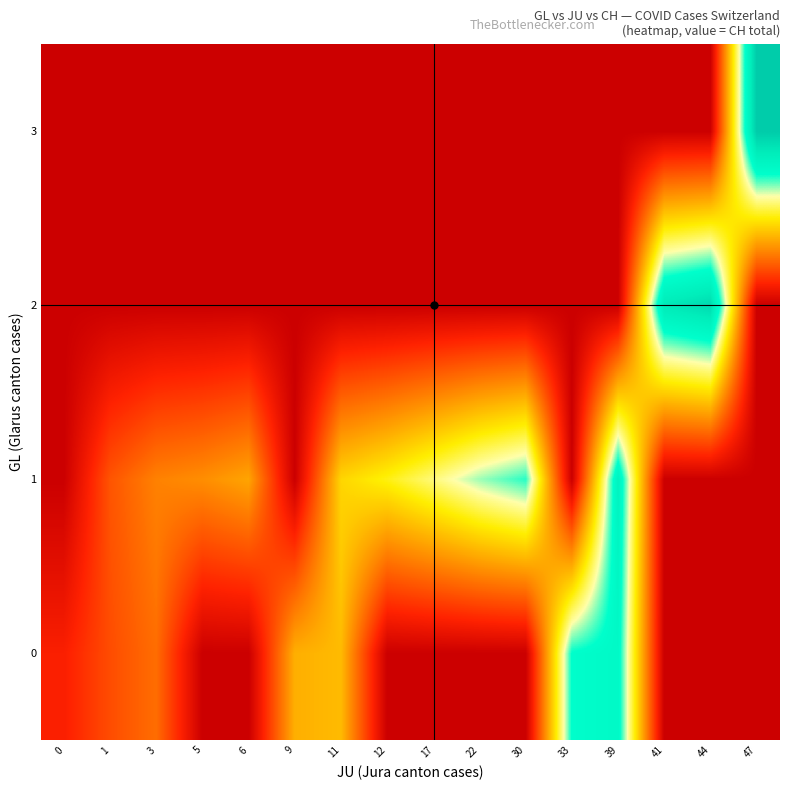

Rank the series by their maximum value, from highest to lowest.

3, 2, 1, 0